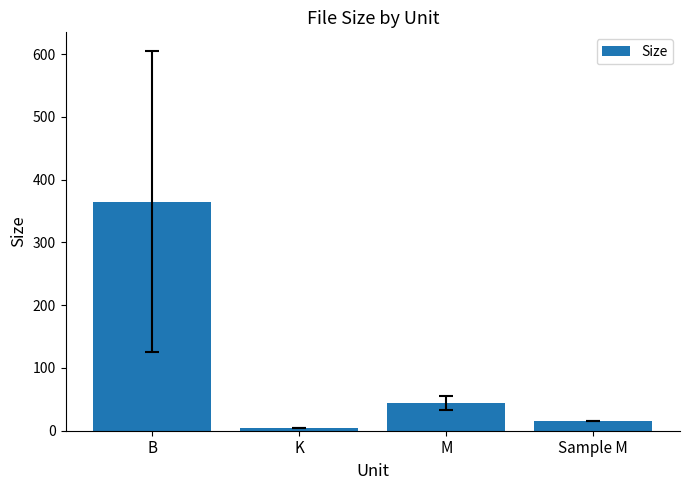

How many bars are there in total?

4